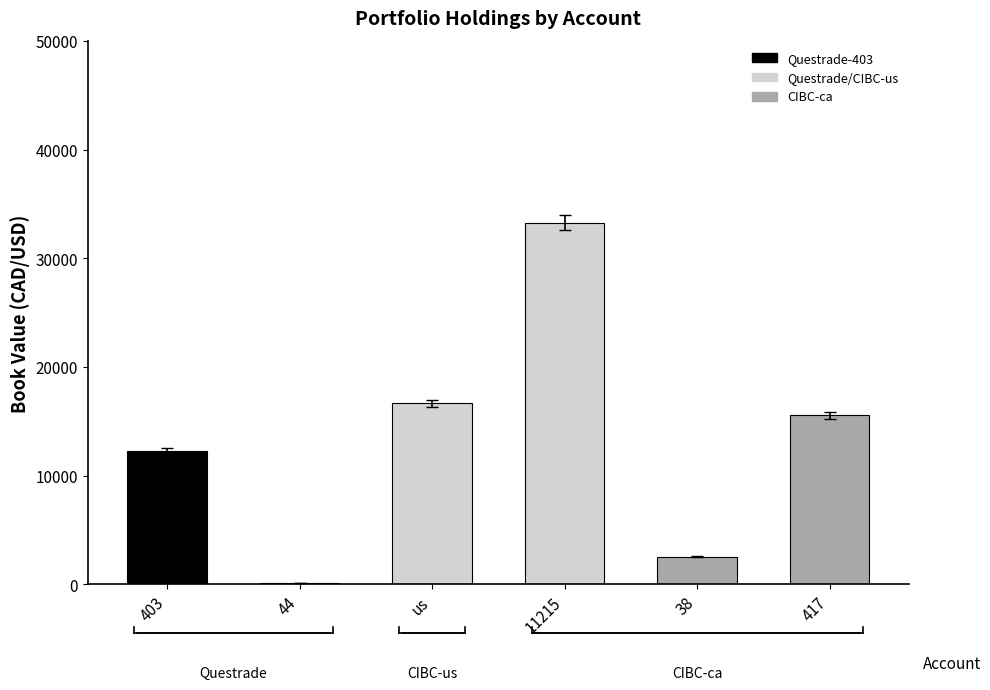

What is the greatest value displayed?

33285.7